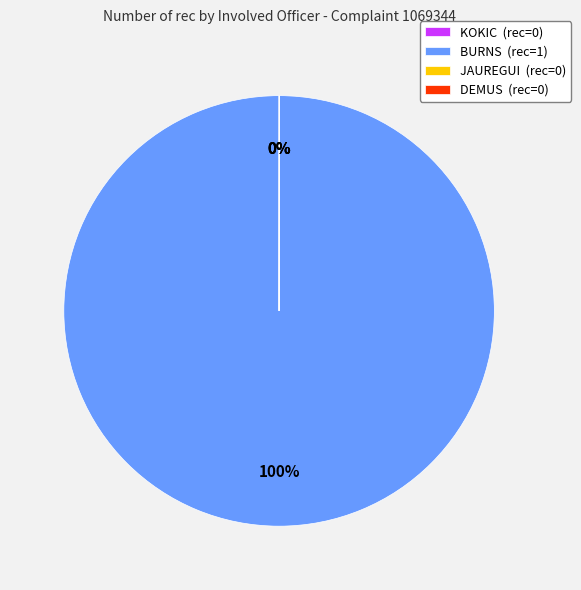

Is it true that BURNS (rec=1) is 100% of the pie?

True